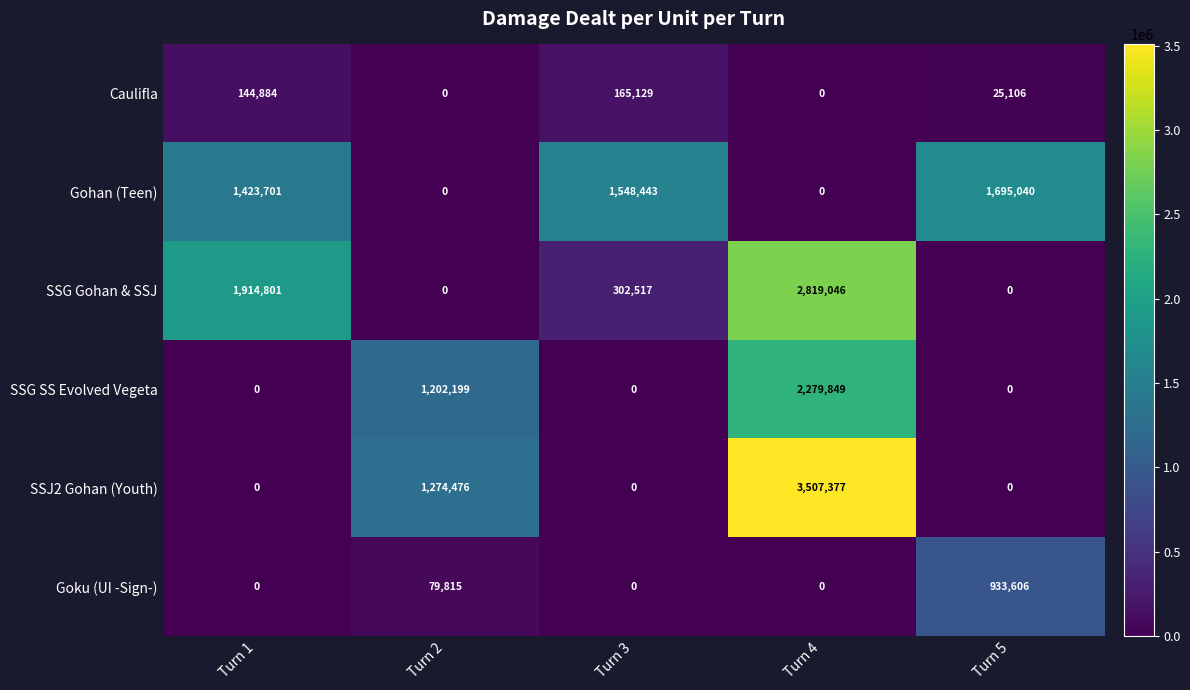

Where is Gohan (Teen) nearest to the value 847520?

Turn 1